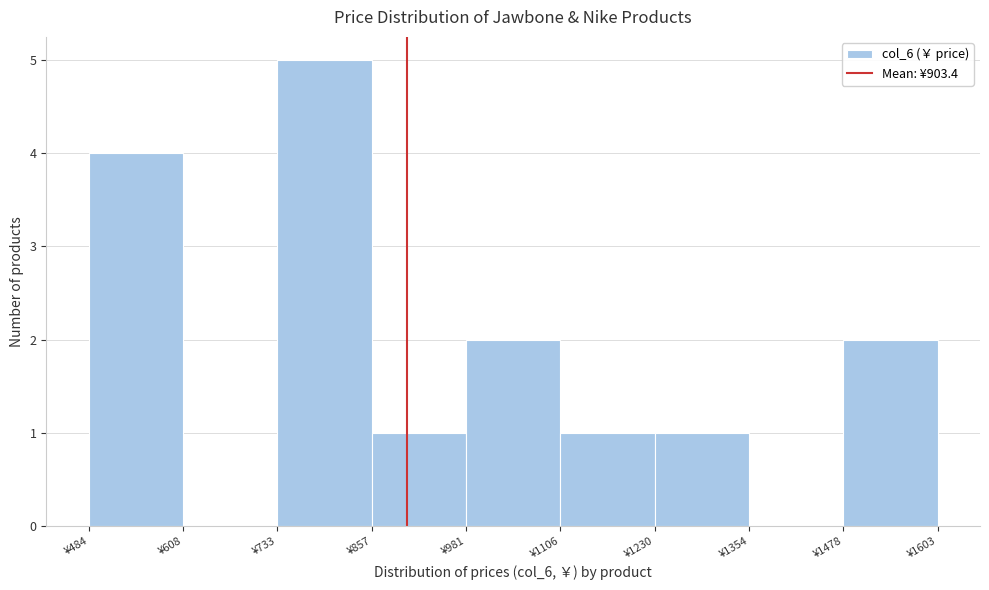

Reading left to right, transcribe this chart: for each bar, give the range it covers on the x-axis and its height. Neither the bar edges nor the heights are printed on the chart, so give them approximately, as read against the axes.

480 to 600: 4
600 to 740: 0
740 to 860: 5
860 to 980: 1
980 to 1100: 2
1100 to 1240: 1
1240 to 1360: 1
1360 to 1480: 0
1480 to 1600: 2